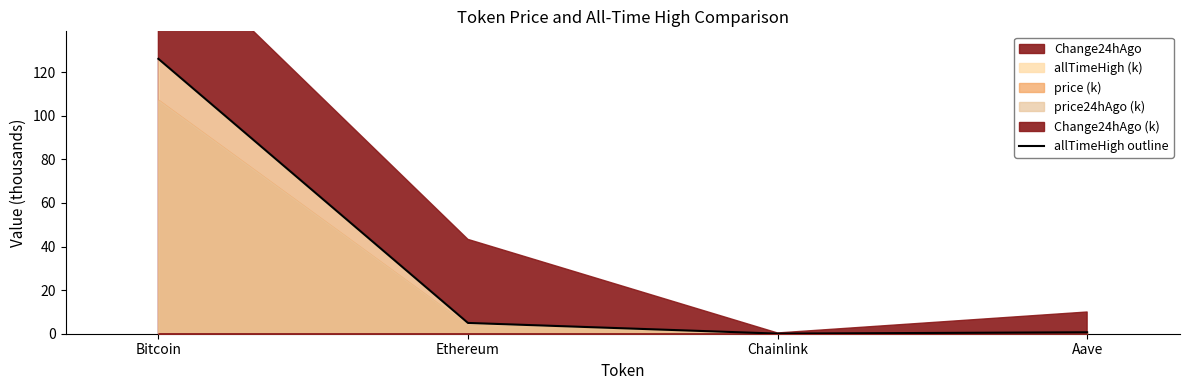

Which category has the lowest value across all series?

Chainlink